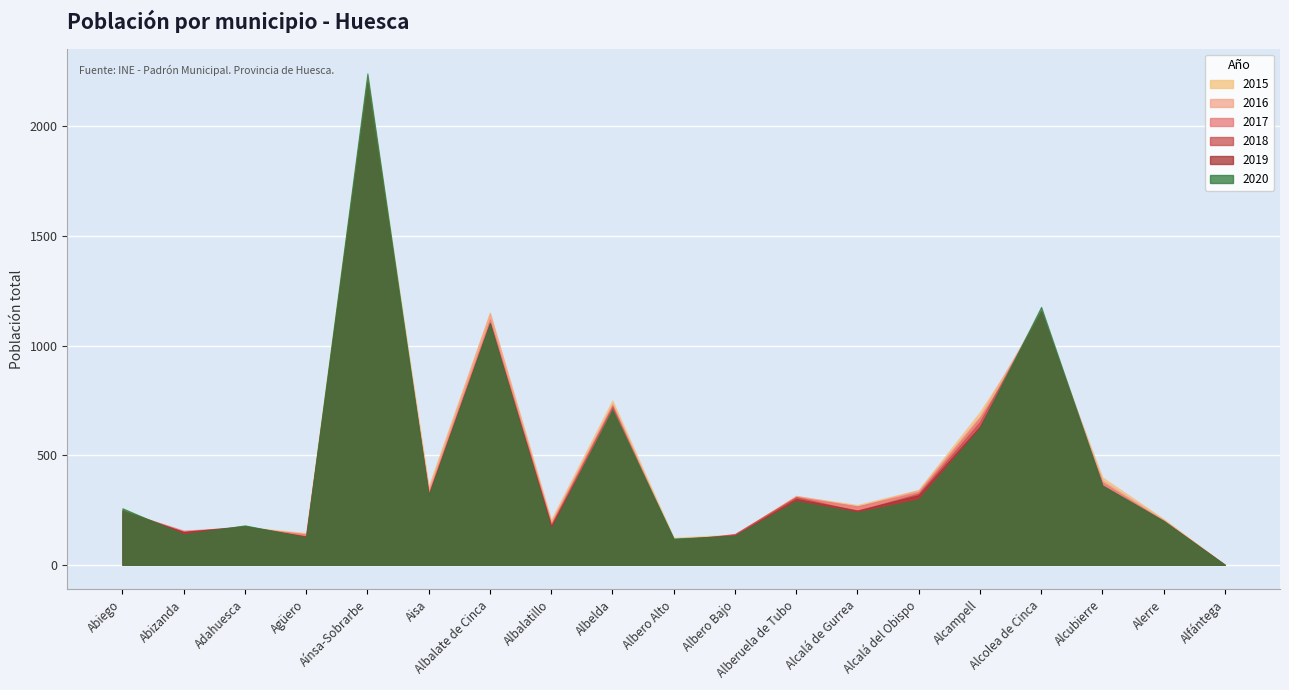

Reading right to left, list all the values displayed in this chart.

2015: 0	209	399	1125	697	342	273	314	138	124	750	205	1151	358	2220	145	173	142	253
2016: 0	205	385	1158	678	340	266	315	137	114	735	196	1147	345	2173	141	166	142	247
2017: 0	200	377	1104	671	332	267	310	138	114	728	187	1120	331	2128	139	172	156	246
2018: 0	201	363	1160	652	325	246	309	141	105	721	181	1102	321	2151	130	172	151	237
2019: 0	199	360	1155	631	318	248	301	135	117	698	176	1103	320	2201	129	177	150	248
2020: 0	200	362	1177	623	298	239	290	132	120	708	163	1099	313	2242	125	180	139	258